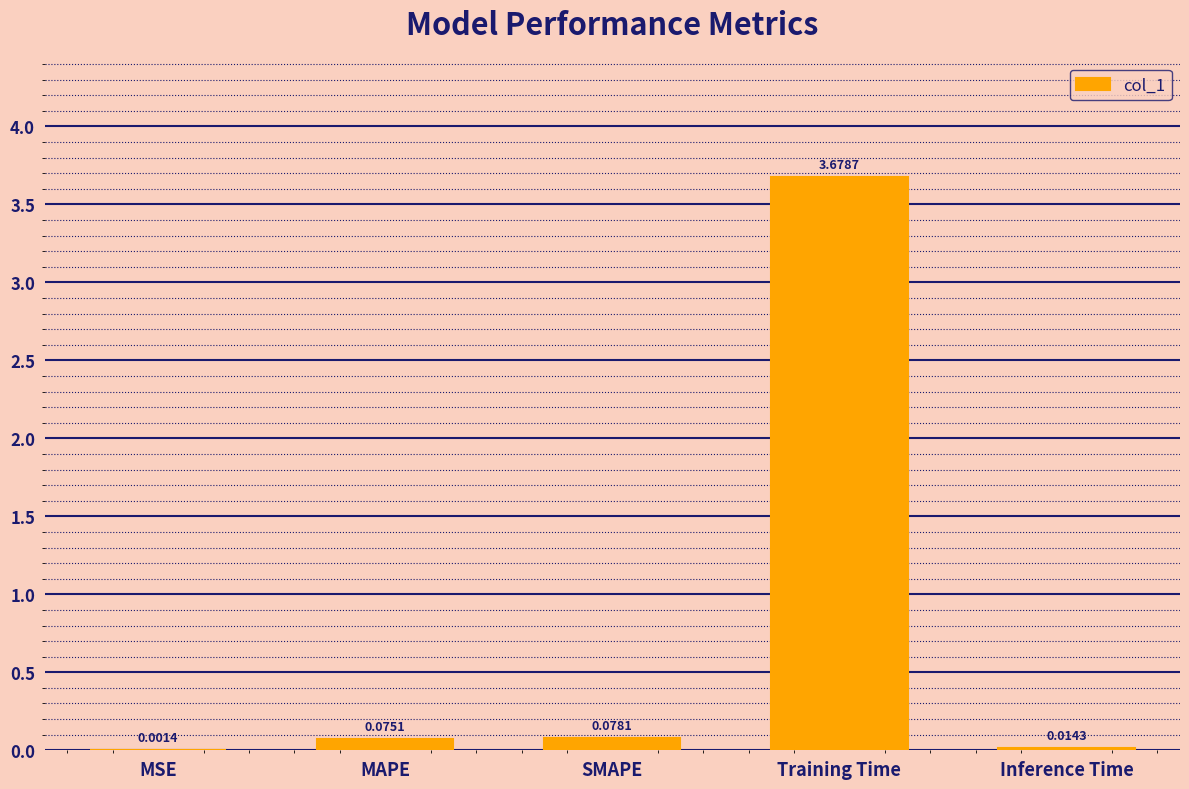

At which label is the value closest to 1?

SMAPE